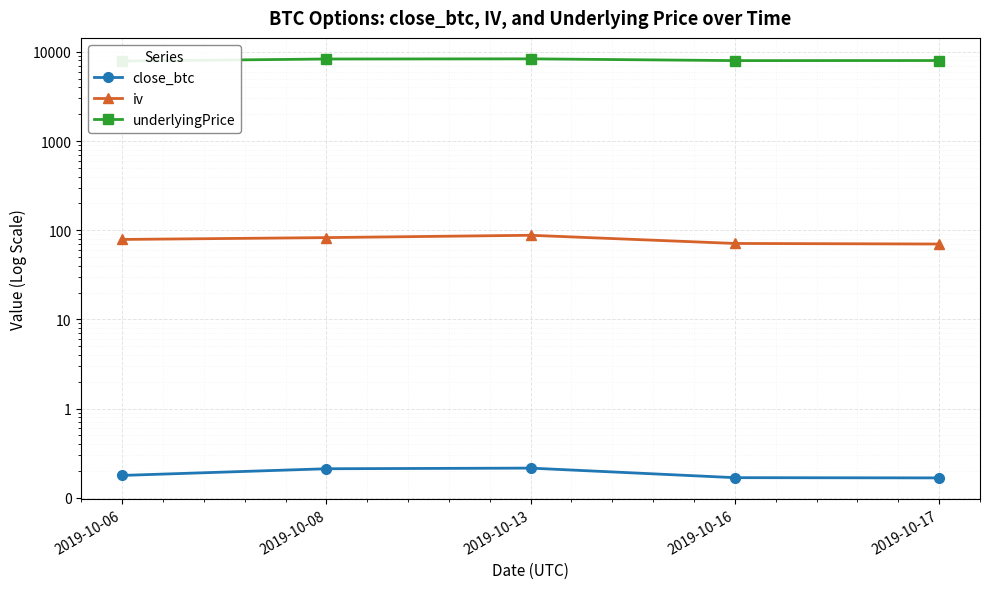

What is the difference between the maximum and minimum values in the underlyingPrice series?

466.5